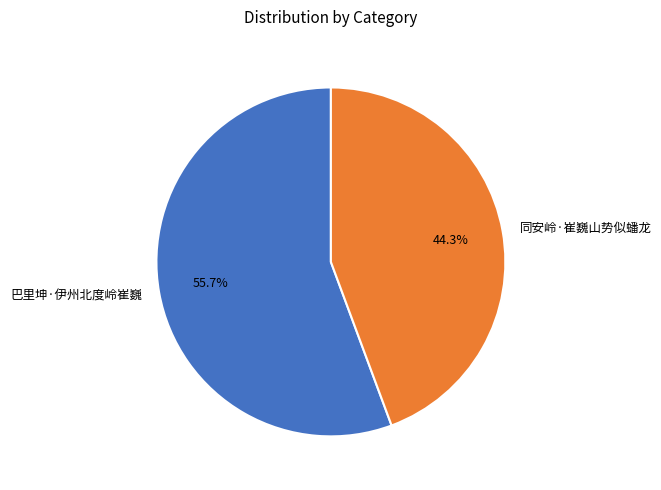

Rank the categories by value from lowest to highest.

同安岭·崔巍山势似蟠龙, 巴里坤·伊州北度岭崔巍